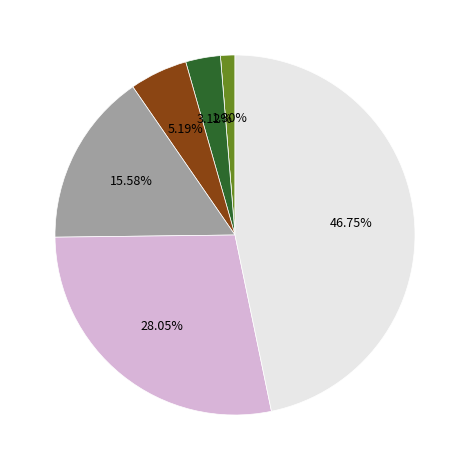

Does any single category account for the majority?

No